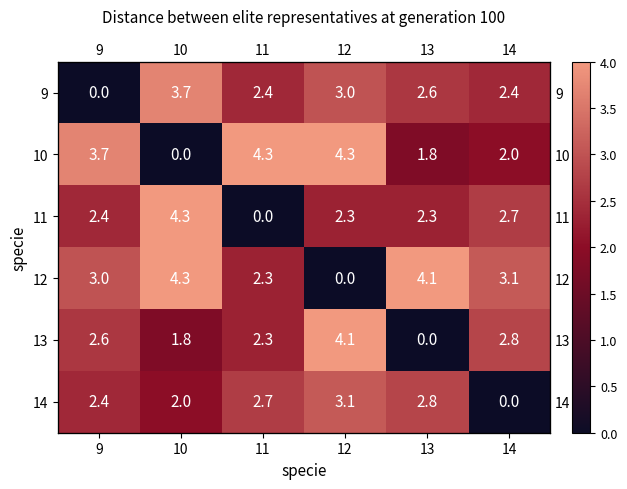

At 10, list the series in order from largest to smallest.

11, 12, 9, 14, 13, 10